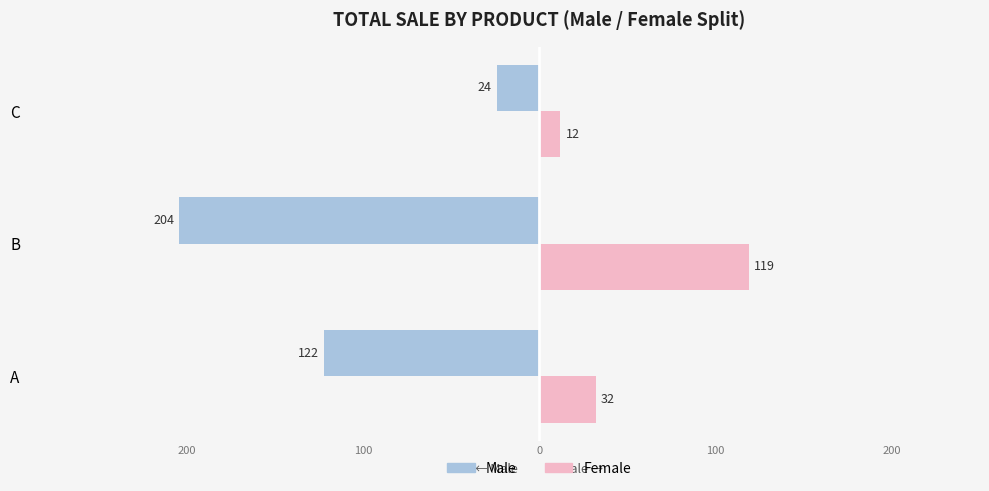

What are all the series names shown in the legend?

Male, Female